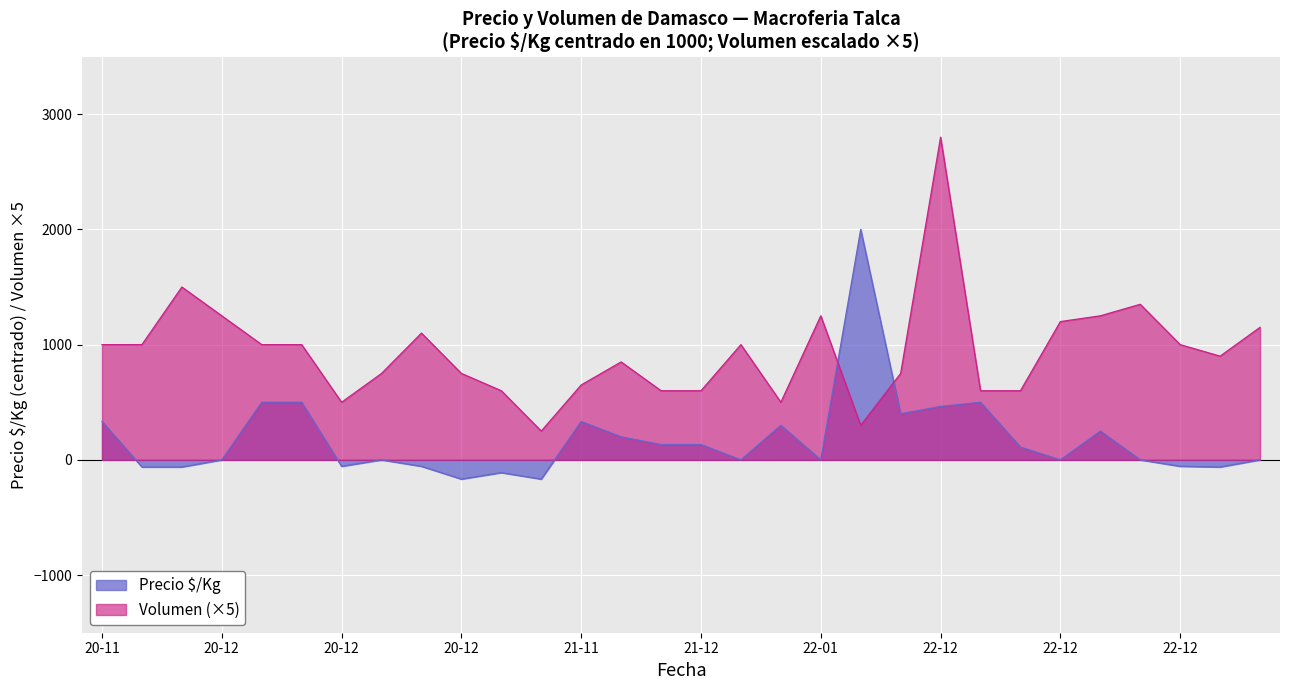

How many values in the Precio $/Kg series exceed 0?

14